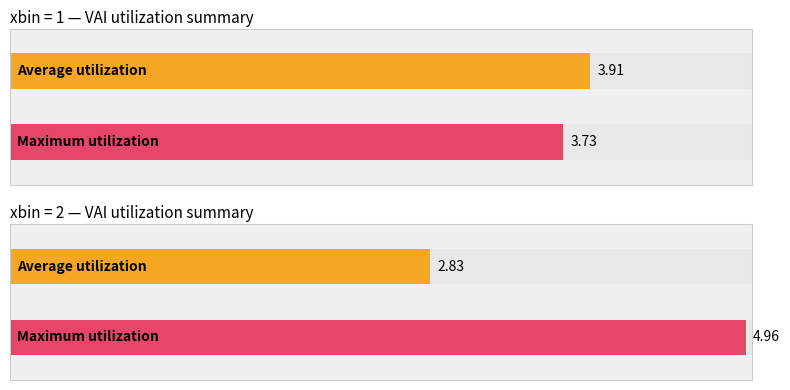

True or false: Maximum utilization has a value of 4.9 at 2.

False